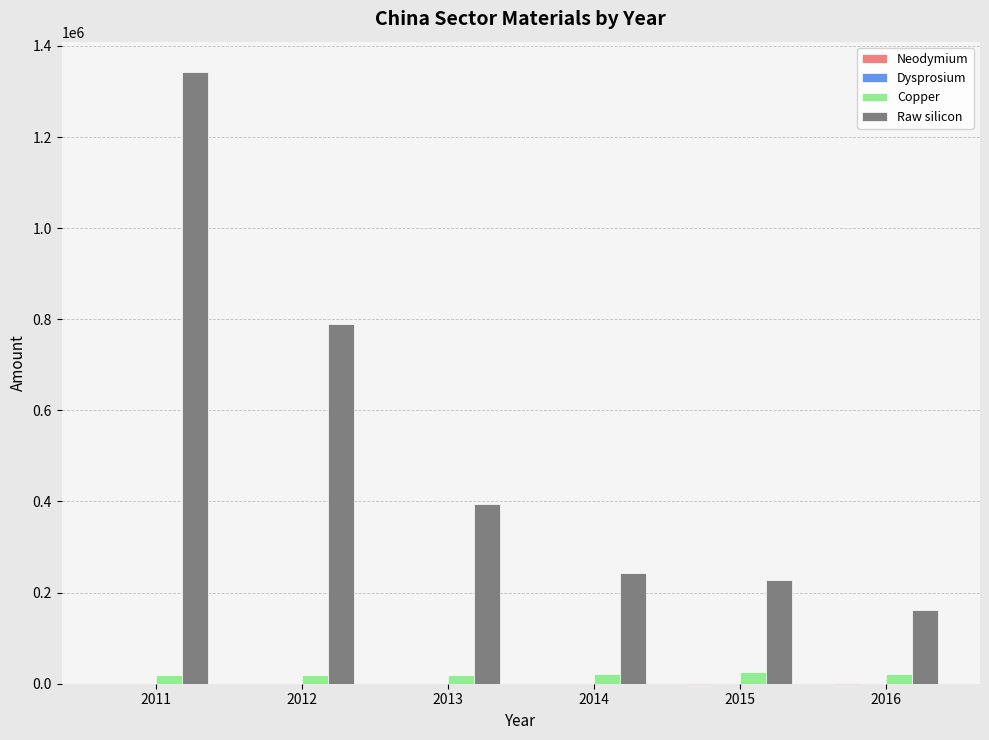

Count the number of categories in the chart.

6